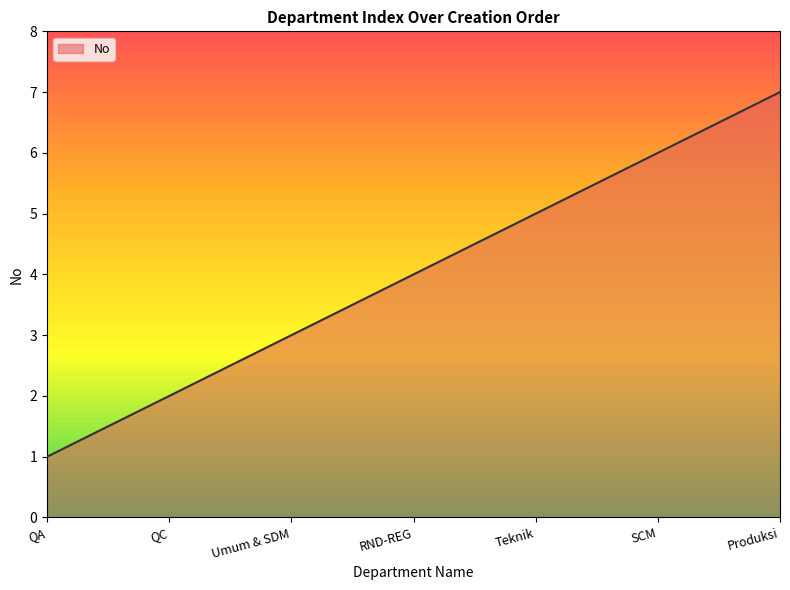

The chart shows a value of 3 at Umum & SDM. True or false?

True